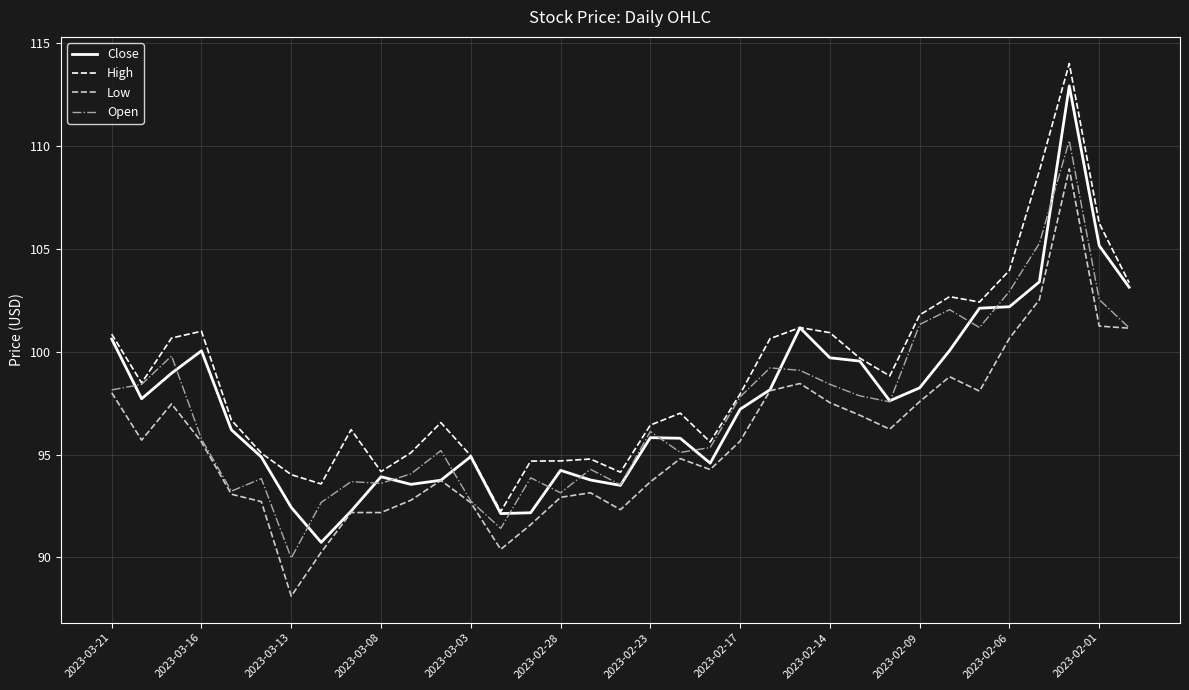

What are all the series names shown in the legend?

Close, High, Low, Open